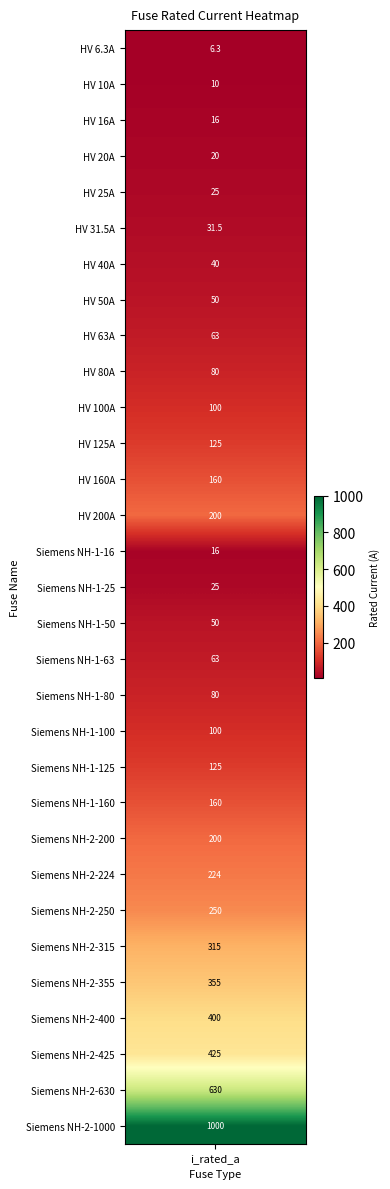

What is the ratio of the value at Siemens NH-1-25 to the value at Siemens NH-1-63?

0.4